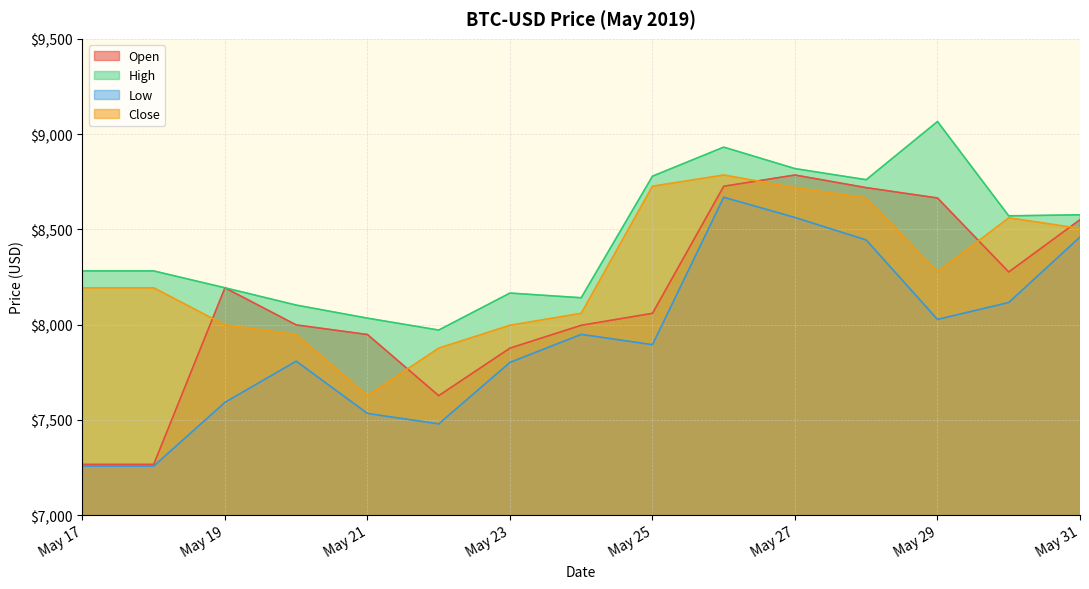

How many lines are shown in the chart?

4